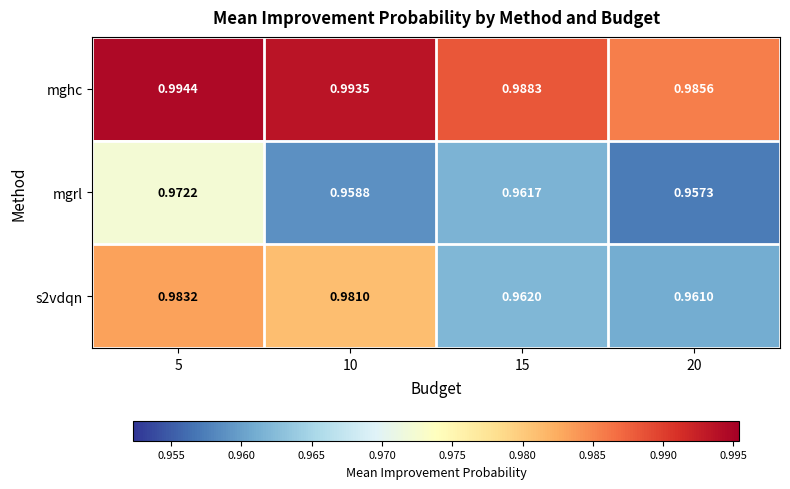

Between 5 and 10, which series saw the biggest shift?

mgrl